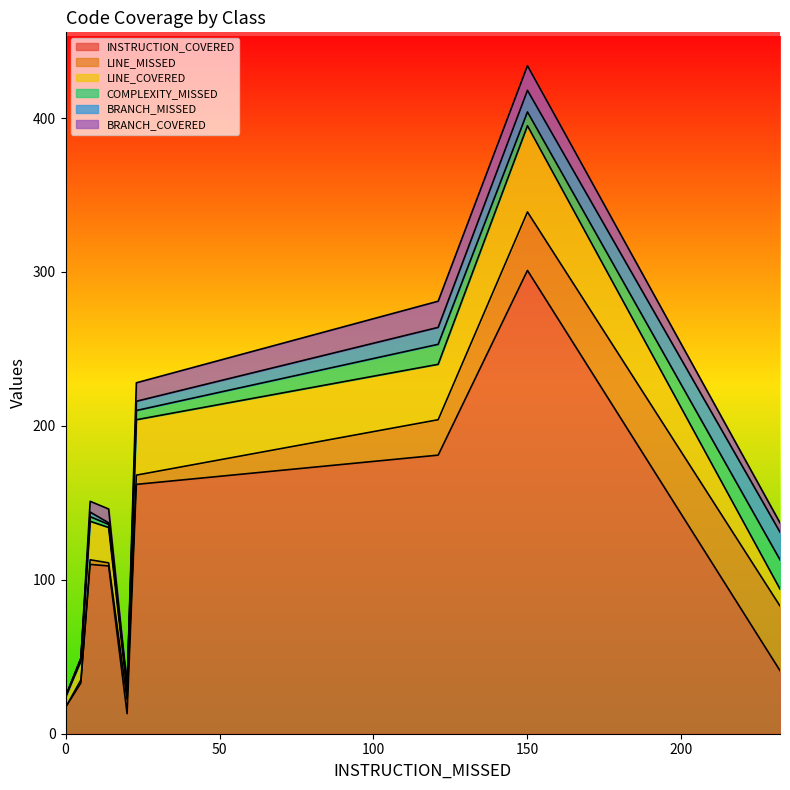

At Edges, list the series in order from smallest to largest.

LINE_MISSED, COMPLEXITY_MISSED, BRANCH_MISSED, BRANCH_COVERED, LINE_COVERED, INSTRUCTION_COVERED